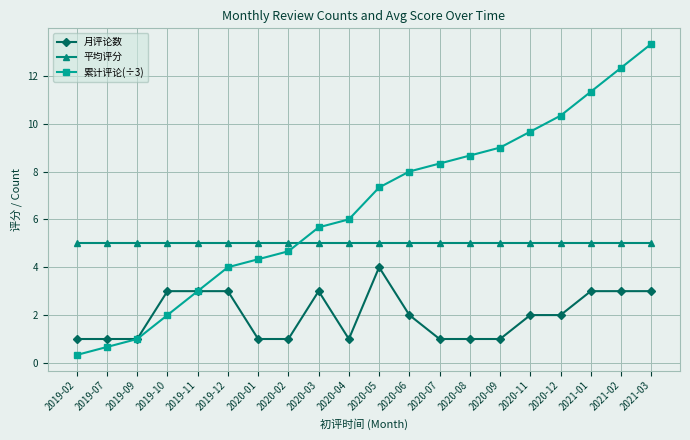

Is it true that 累计评论(÷3) equals 8.3 at 2020-07?

True